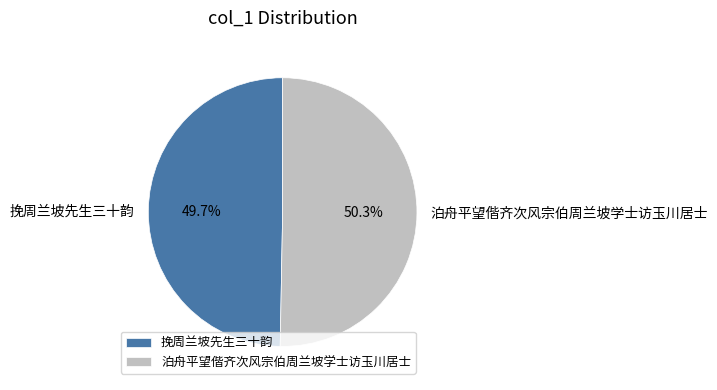

To the nearest percent, what portion does 挽周兰坡先生三十韵 represent?

50%